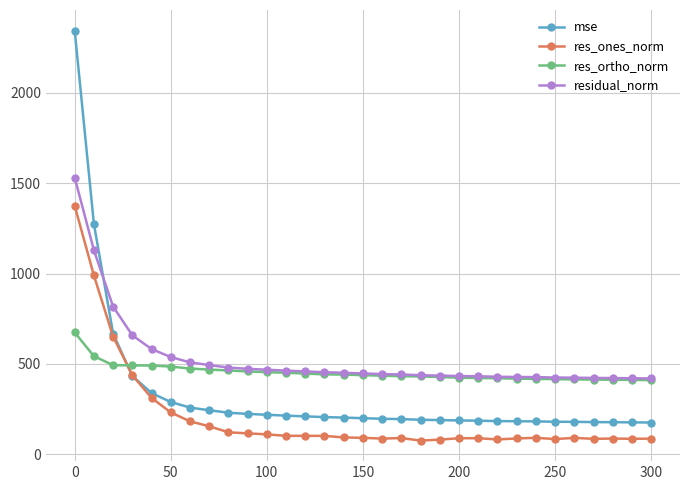

In res_ones_norm, how many points are higher than both neighbors (excluding endpoints)?

6